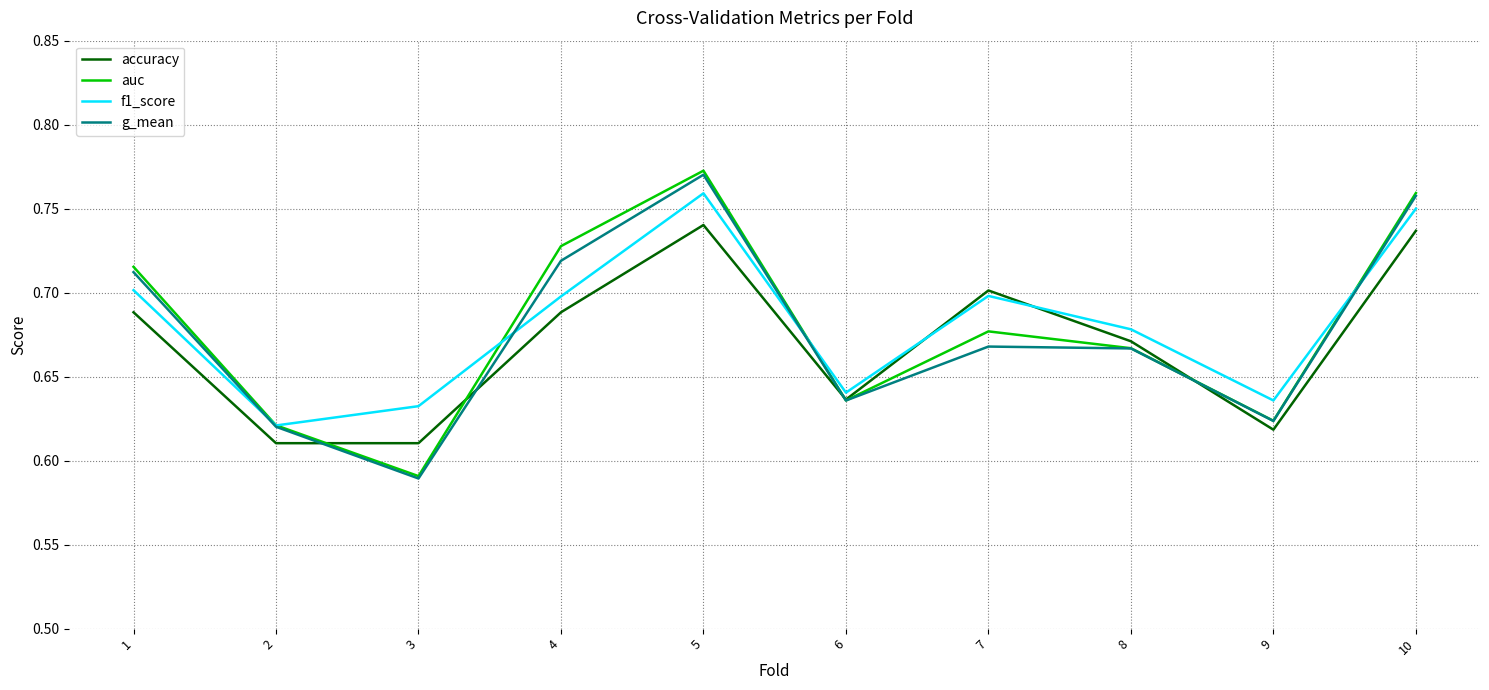

True or false: g_mean and accuracy intersect in this chart.

True